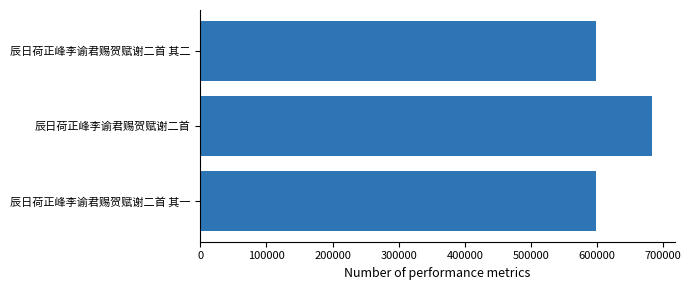

How many values are below 598443?

1